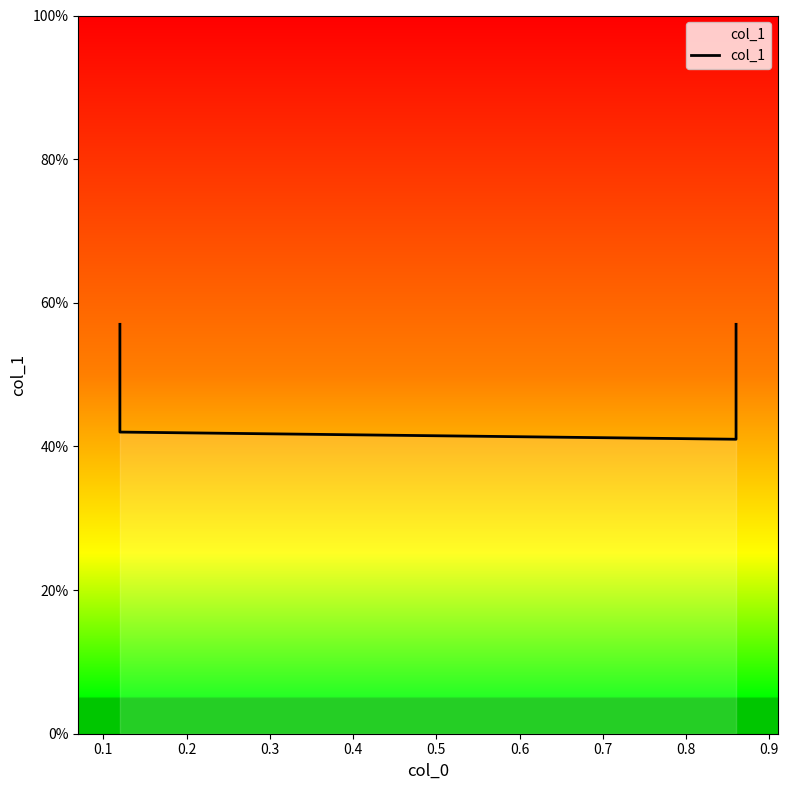

The chart shows a value of 0.2 at 0.2. True or false?

False